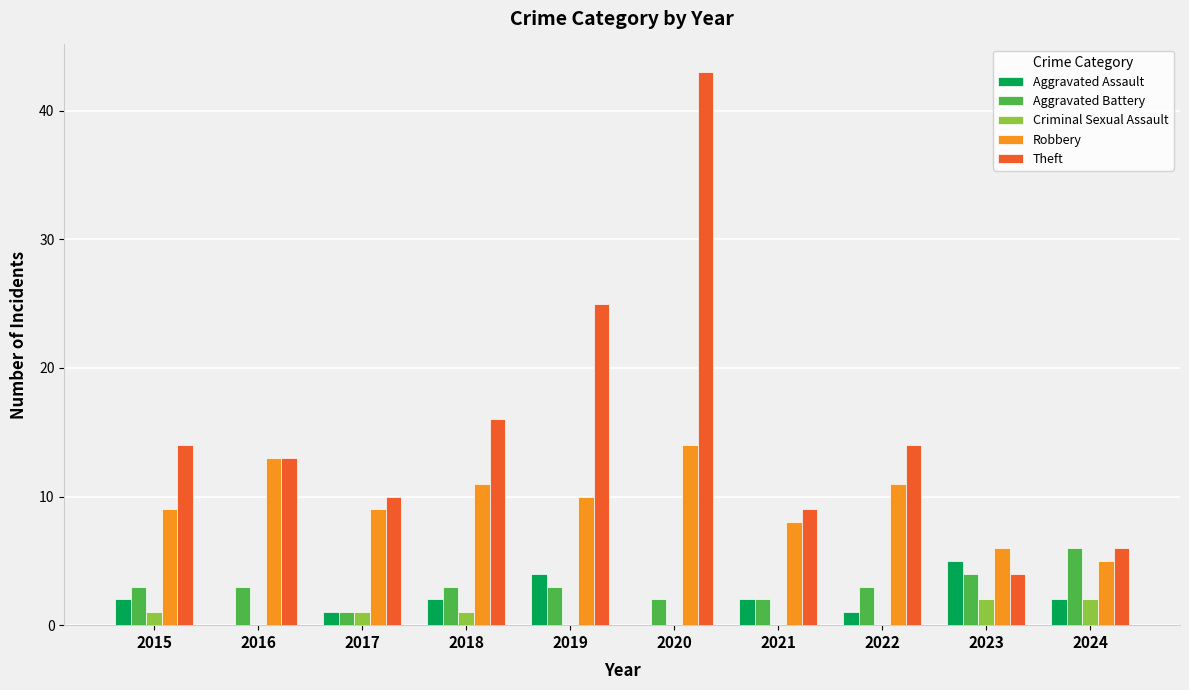

Which label corresponds to the largest value in the chart?

2020